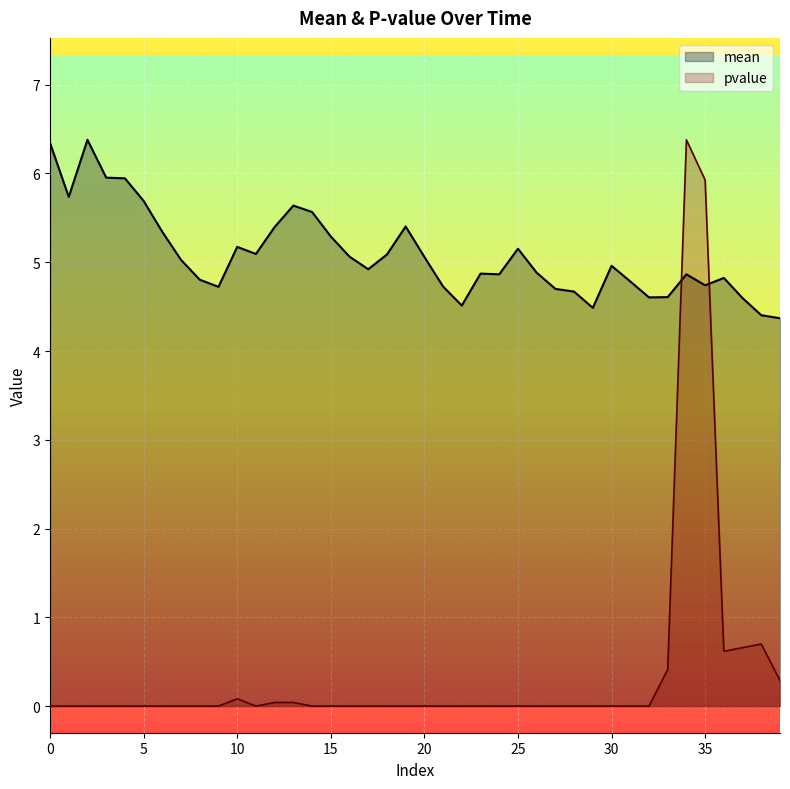

How many interior local valleys does the mean series have?

9